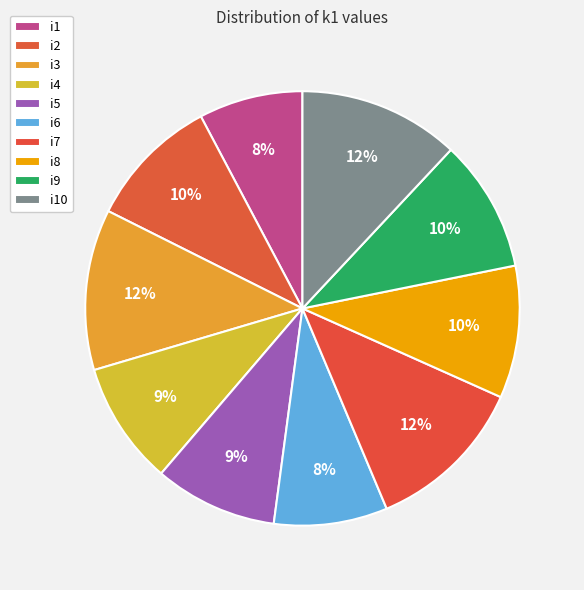

Combined, what portion of the pie is i6 and i2?

18.3%